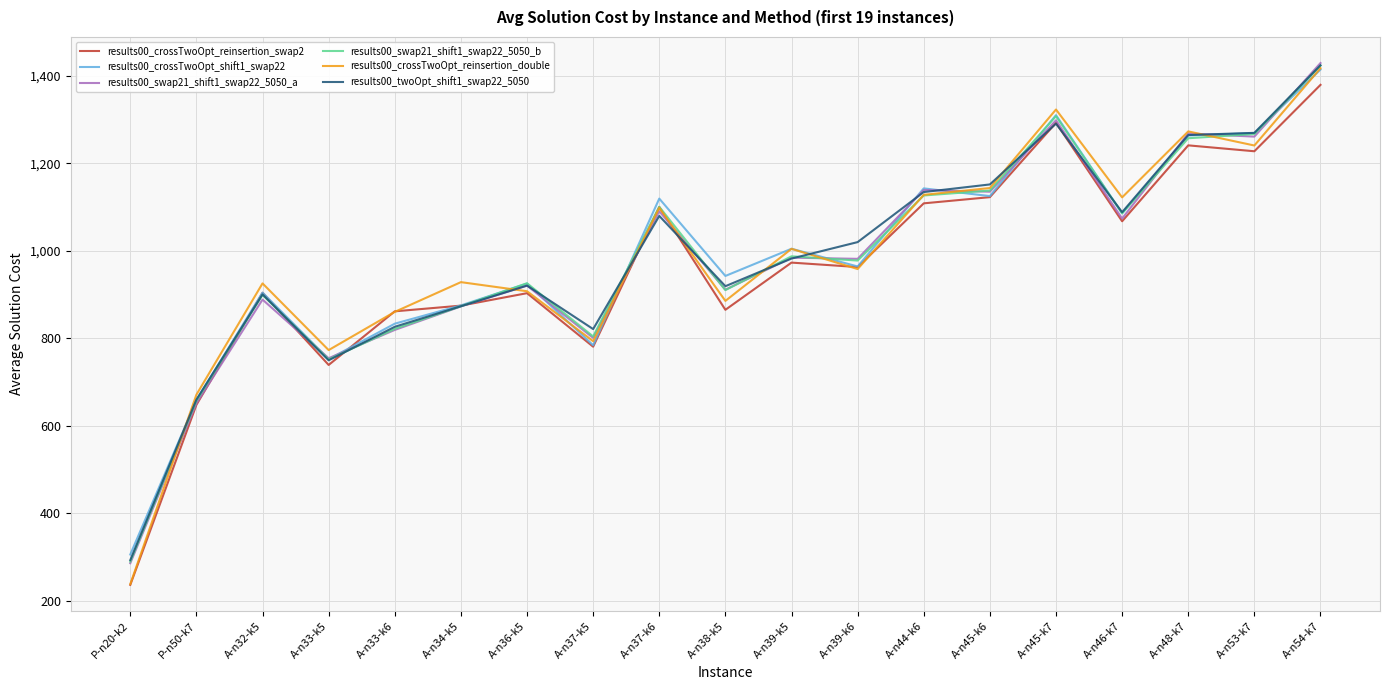

Is the value of results00_swap21_shift1_swap22_5050_b at A-n38-k5 greater than the value of results00_crossTwoOpt_reinsertion_double at A-n48-k7?

No